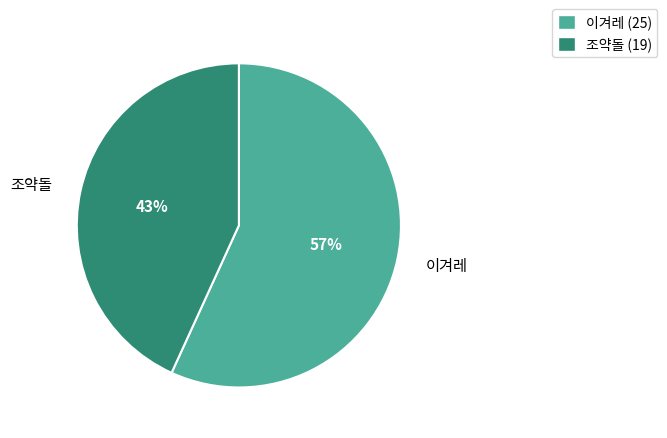

Is there a majority slice in this chart?

Yes